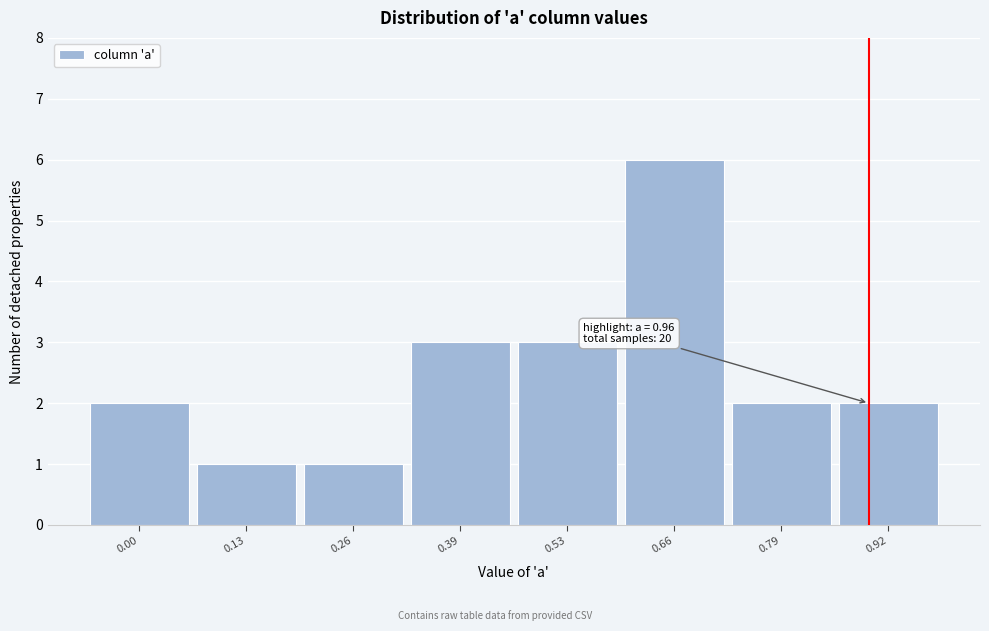

Reading left to right, extract all data points from this chart.

2	1	1	3	3	6	2	2